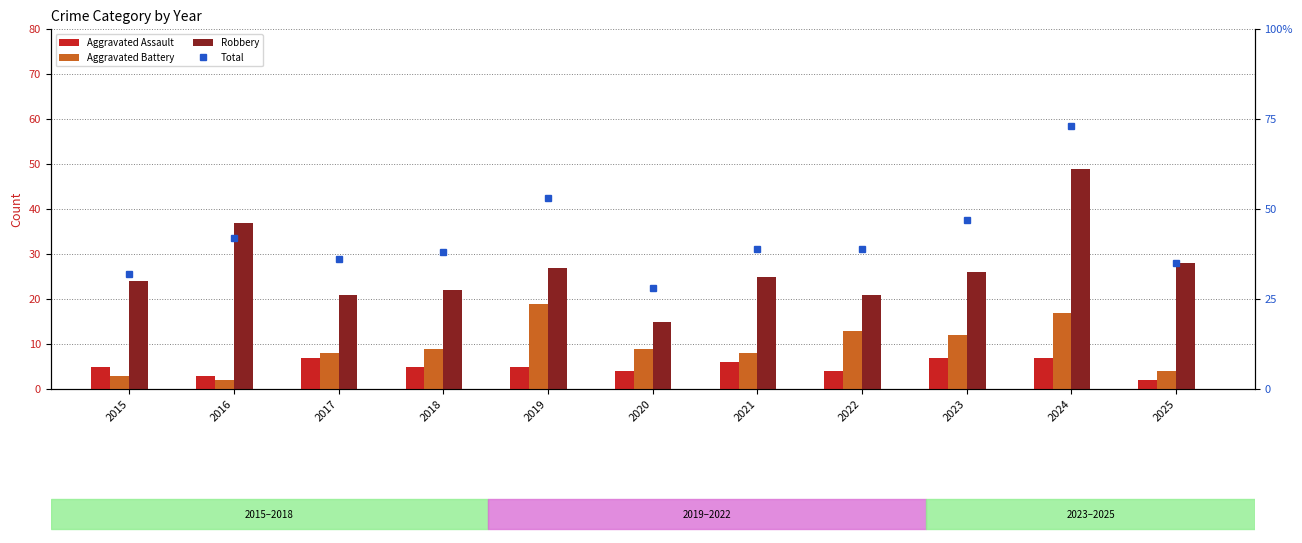

The Robbery series shows 22 at 2018. True or false?

True